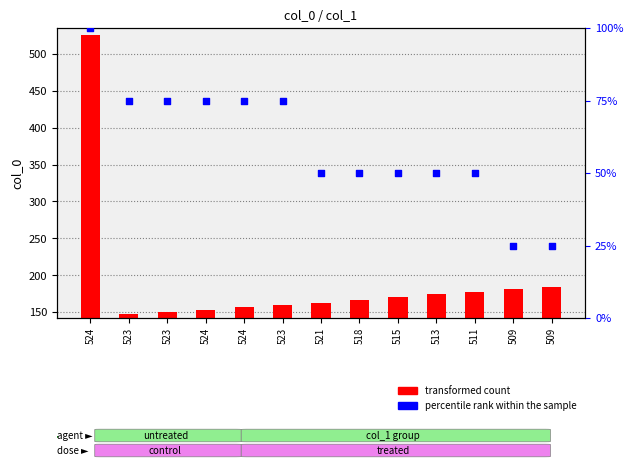

Which series contains the highest Y value?

transformed count